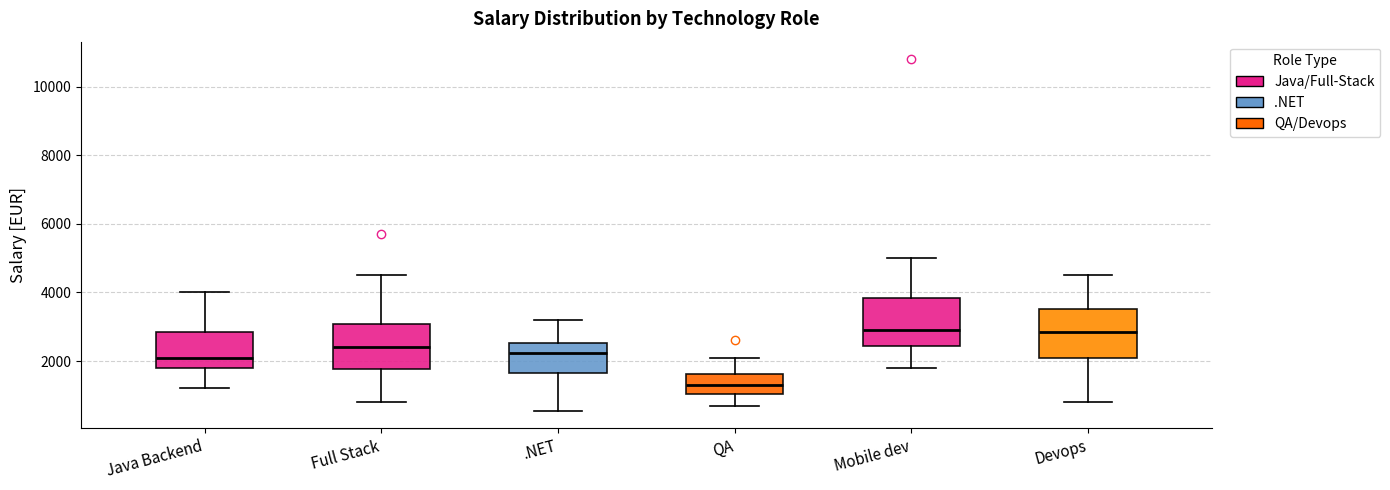

Reading left to right, read every box against the y-axis: the position of its median line, the range the box covers, and the ends of its whiskers. The values are not printed on the chart, so give them approximately, as read against the axis.

Java Backend: median 2200, box 1800 to 2800, whiskers 1200 to 4000
Full Stack: median 2400, box 1800 to 3000, whiskers 800 to 4600
.NET: median 2200, box 1600 to 2600, whiskers 600 to 3200
QA: median 1400, box 1000 to 1600, whiskers 800 to 2200
Mobile dev: median 3000, box 2400 to 3800, whiskers 1800 to 5000
Devops: median 2800, box 2000 to 3600, whiskers 800 to 4600